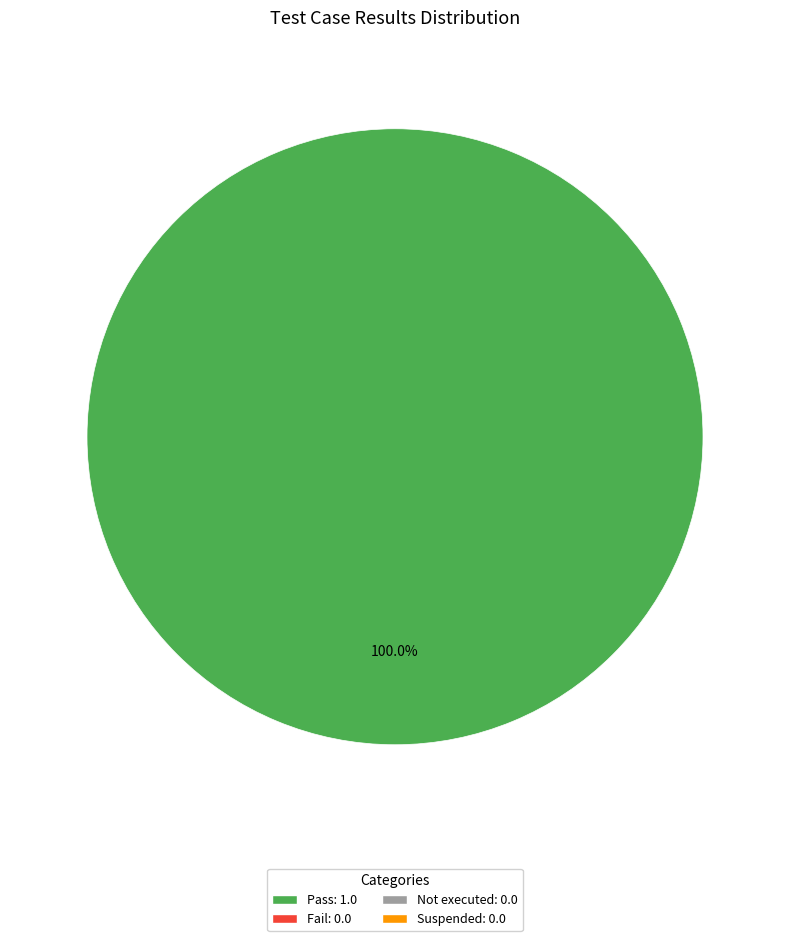

Does any single category account for the majority?

Yes